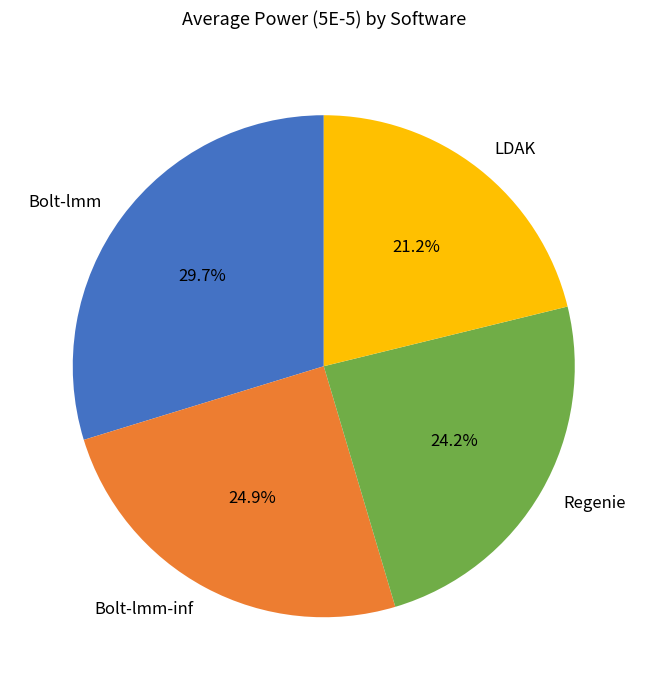

To the nearest percent, what is the average slice percentage?

25%